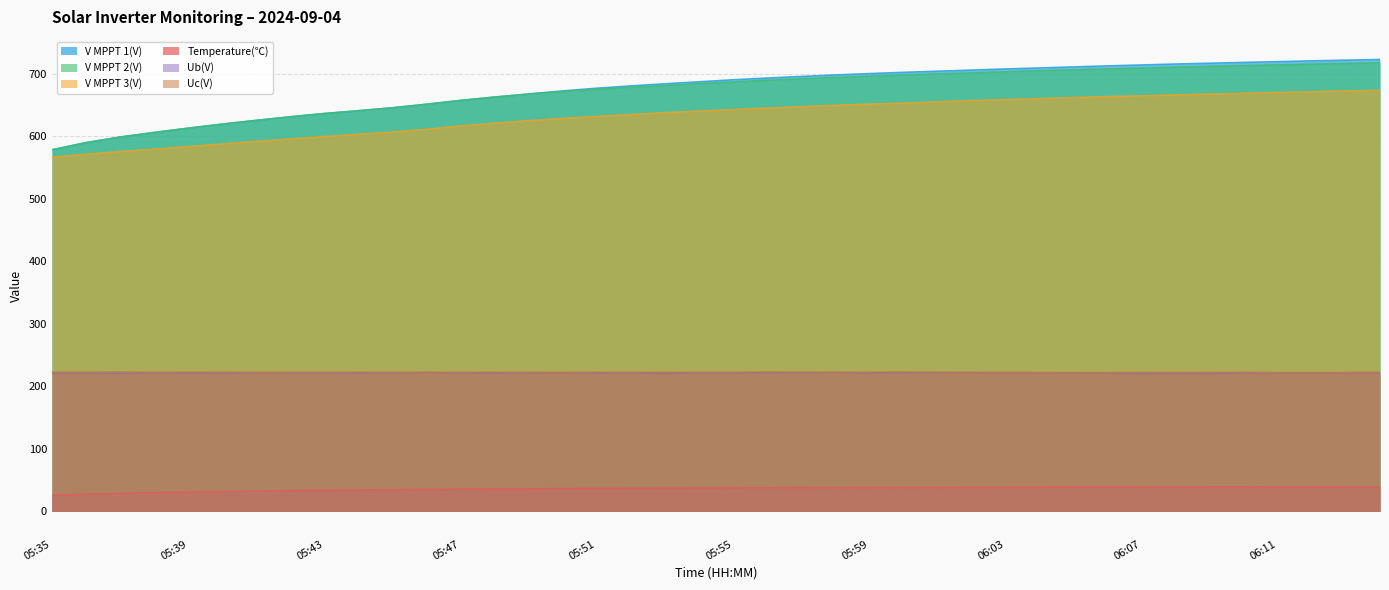

The V MPPT 2(V) series shows 699.5 at 06:01. True or false?

True